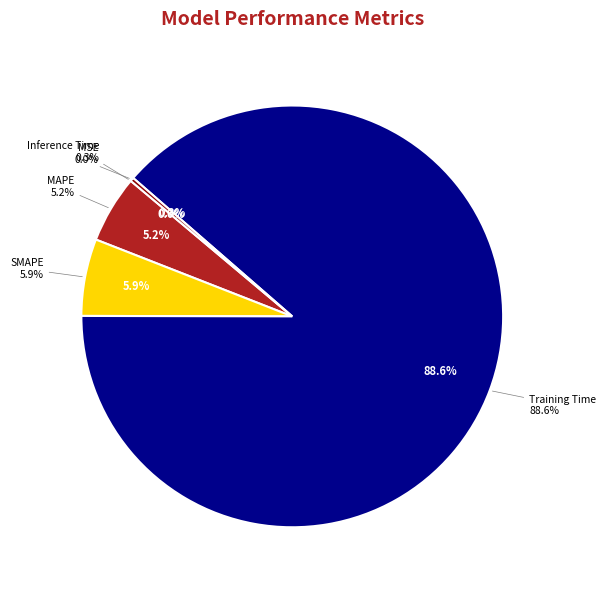

Which category has the smallest portion of the pie?

MSE